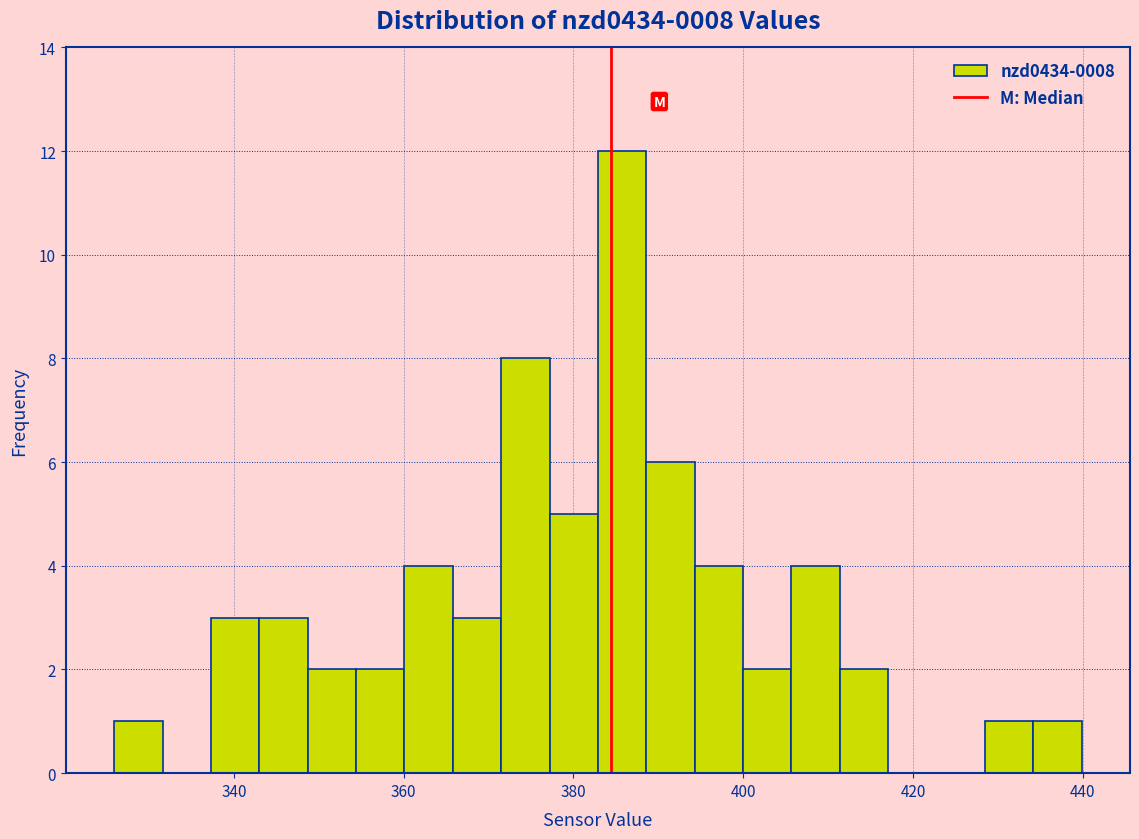

Read against the x-axis, roughly where is the centre of the tallest bar?

386